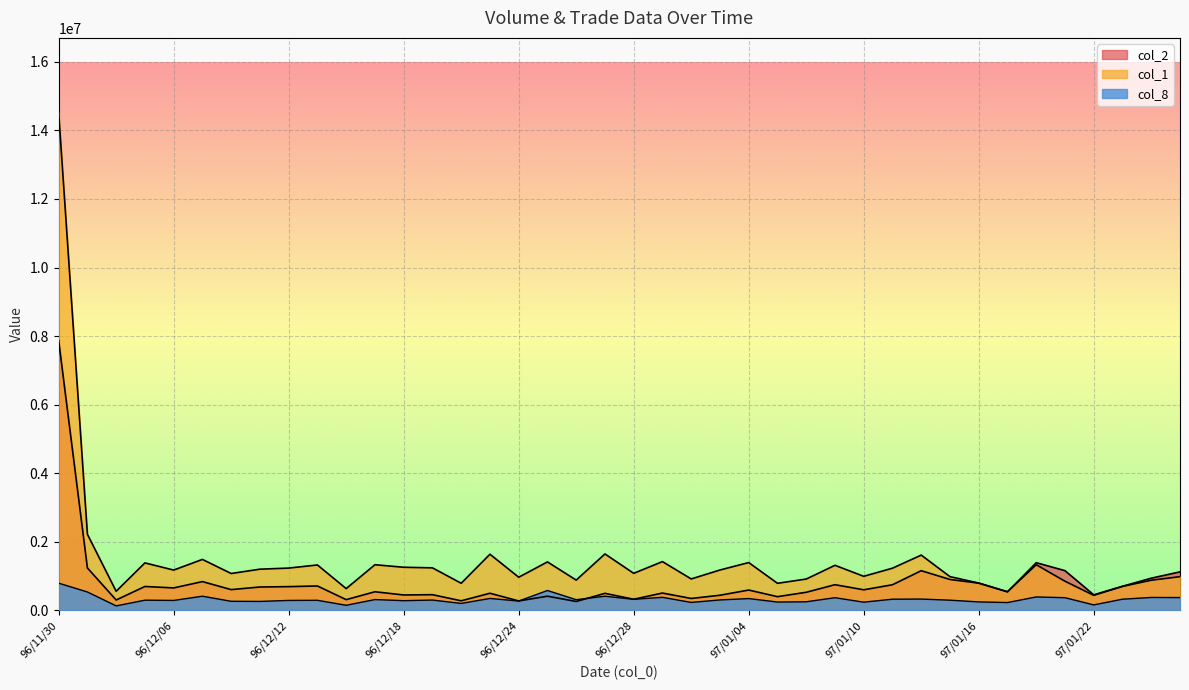

Where is the first local maximum for col_1?

96/12/05